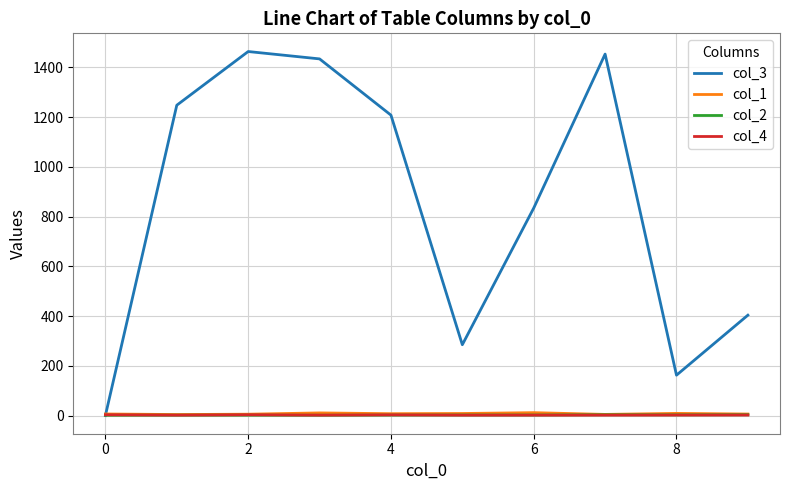

Which series has the largest total across all categories?

col_3